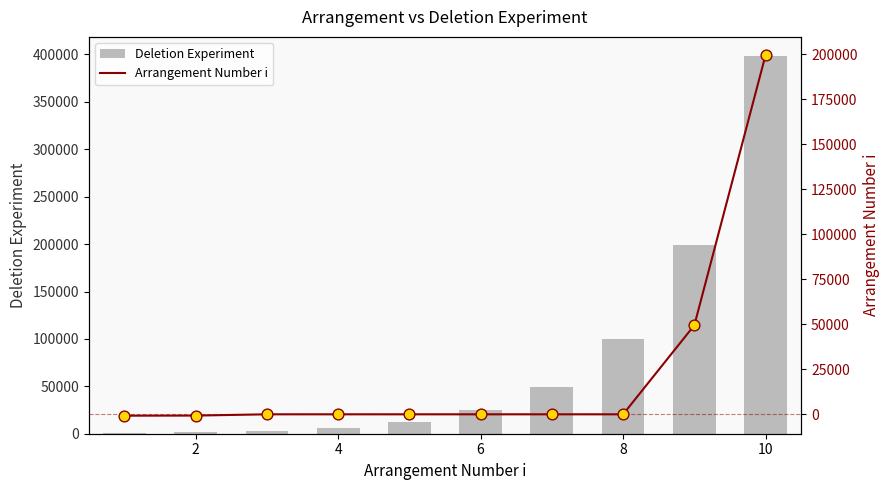

Which series has the largest total across all categories?

Deletion Experiment